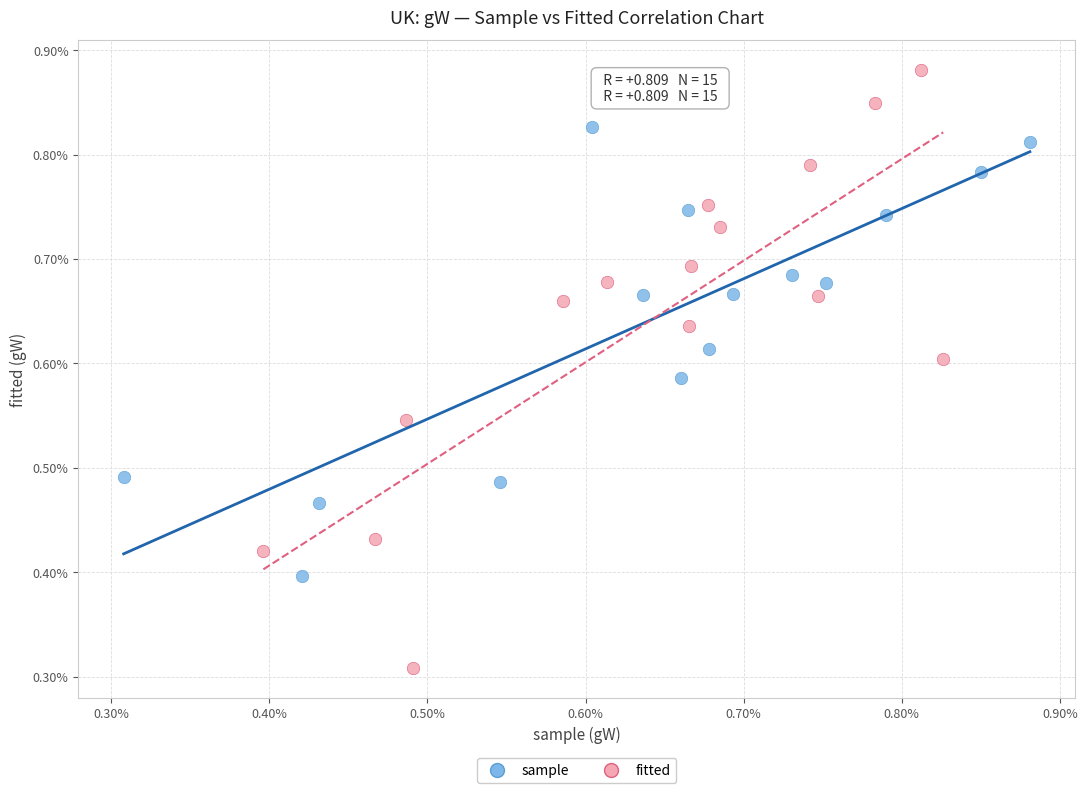

Which series has the largest Y range (max minus min)?

fitted